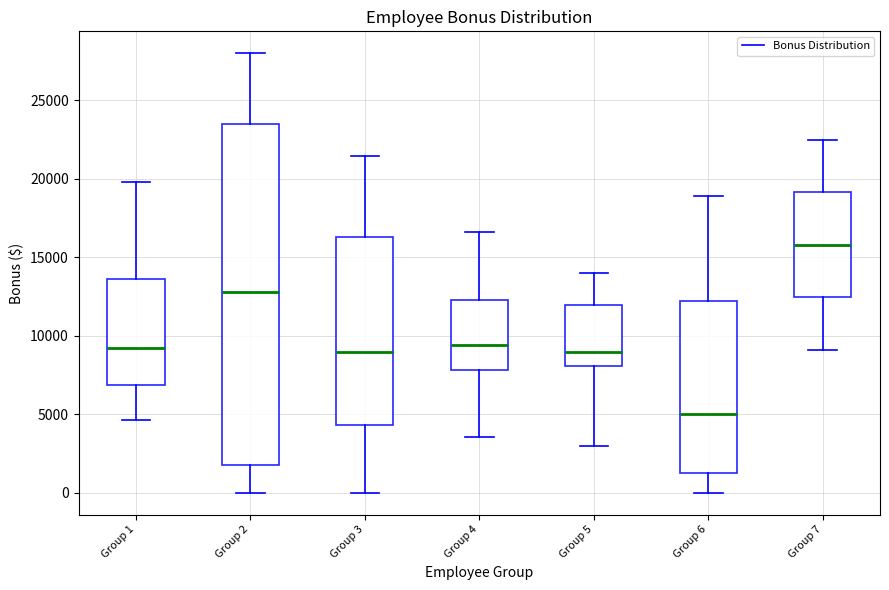

Comparing the boxes themselves (not the whiskers), which one is the tallest?

Group 2